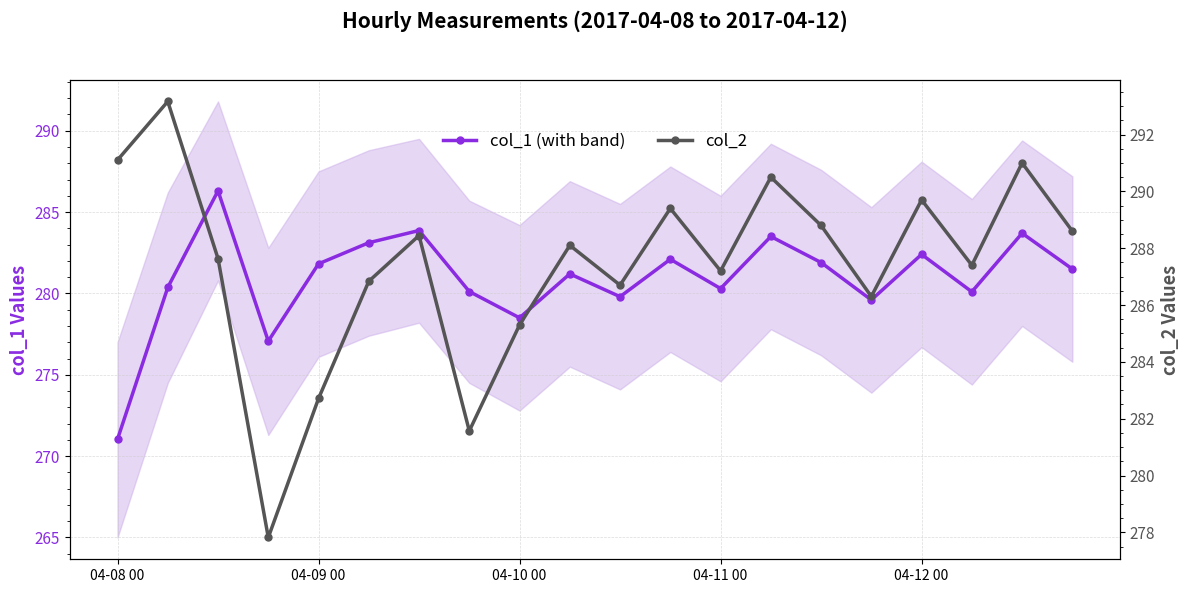

At which label is col_1 (with band) closest to 278?

04-10 00